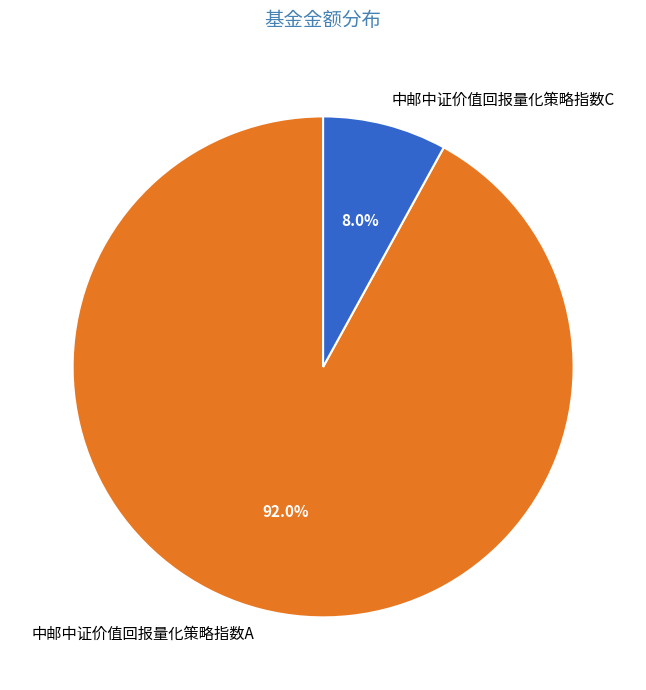

The 中邮中证价值回报量化策略指数A slice represents 99% of the pie. True or false?

False